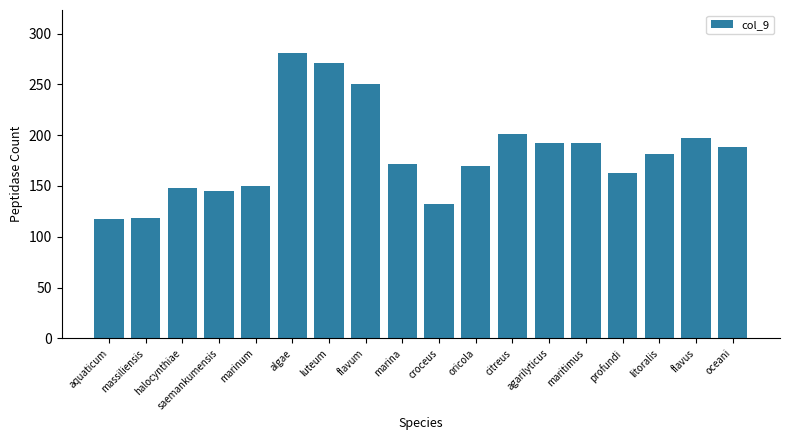

What is the minimum value shown in the chart?

117